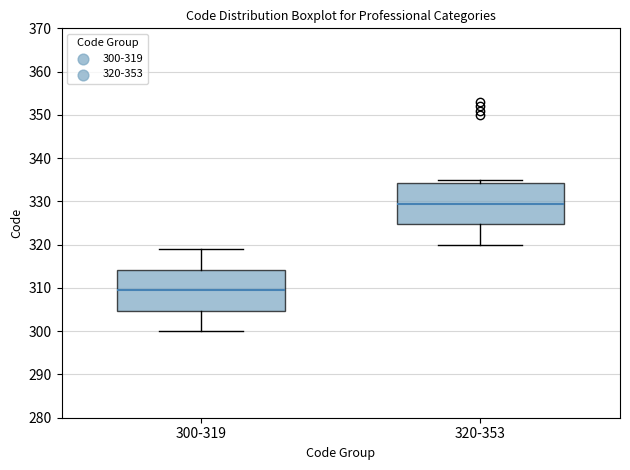

Which box's median line is the highest?

320-353